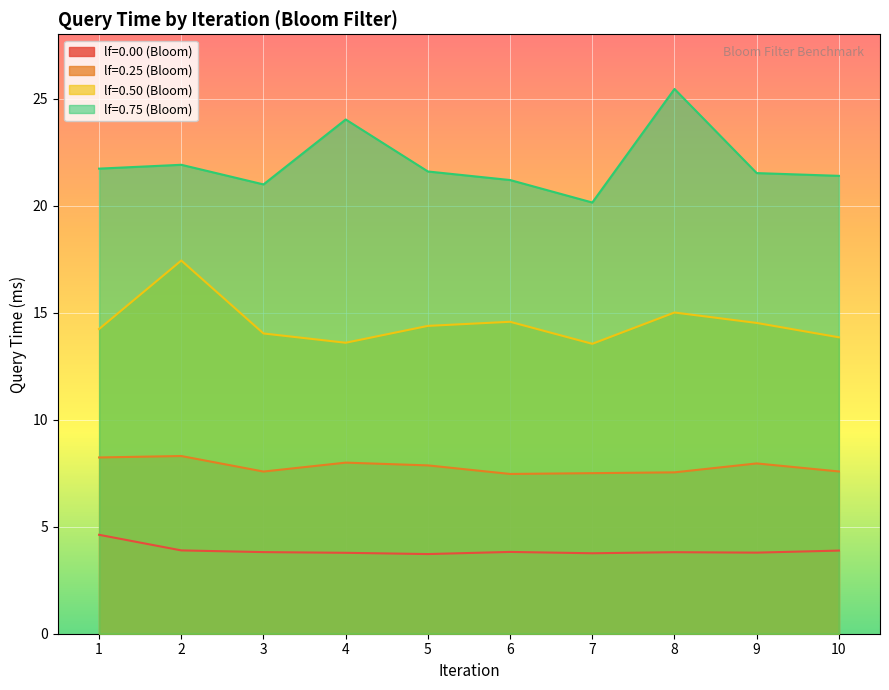

The value of lf=0.00 (Bloom) at 8 is 2.0. True or false?

False